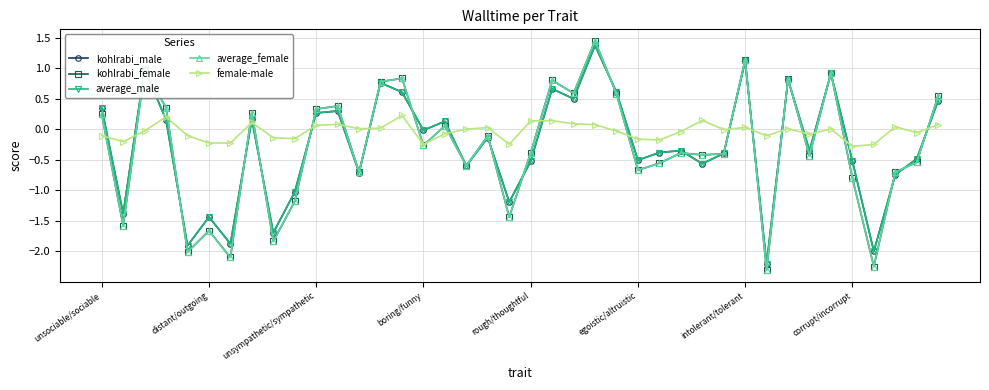

Which series ends up on top after the final intersection of female-male and average_male?

average_male